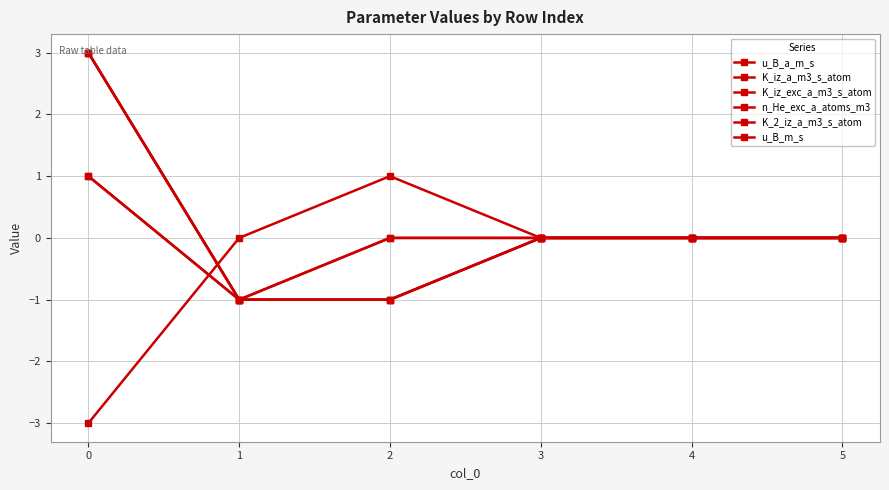

Is this an area chart (filled region under the line)?

No